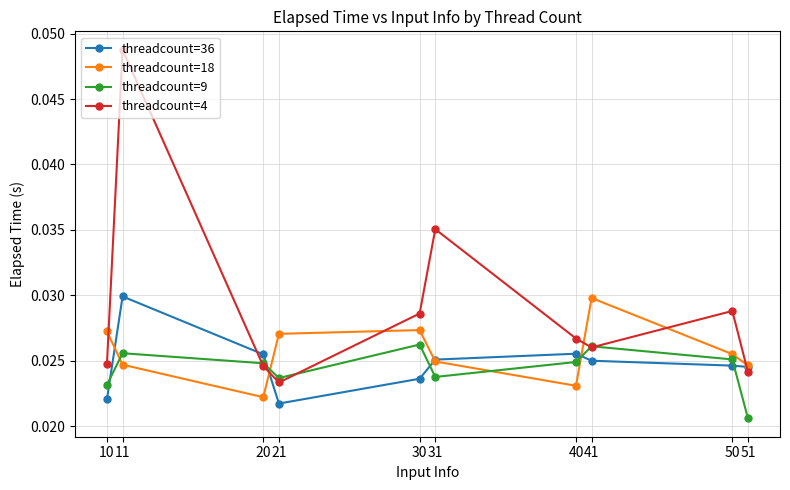

Which series has the largest range (max minus min)?

threadcount=4